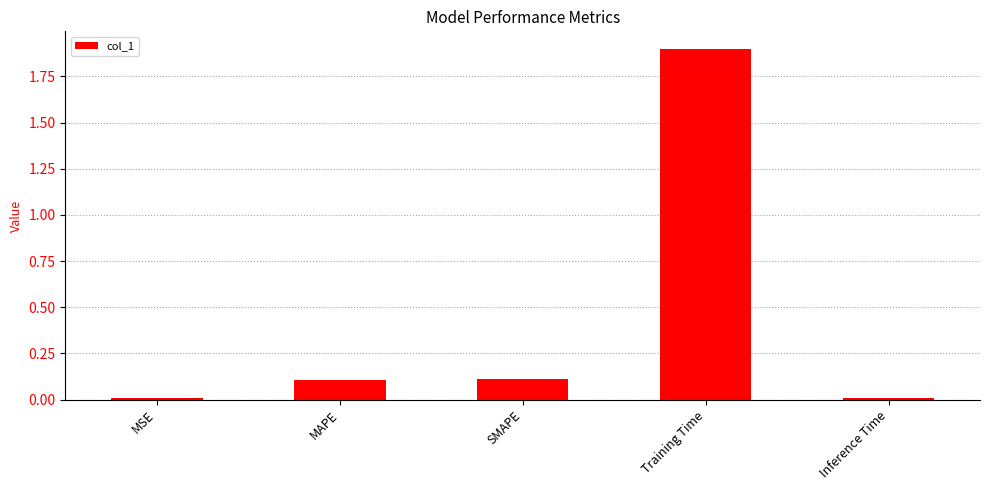

Which category has the highest value across all series?

Training Time